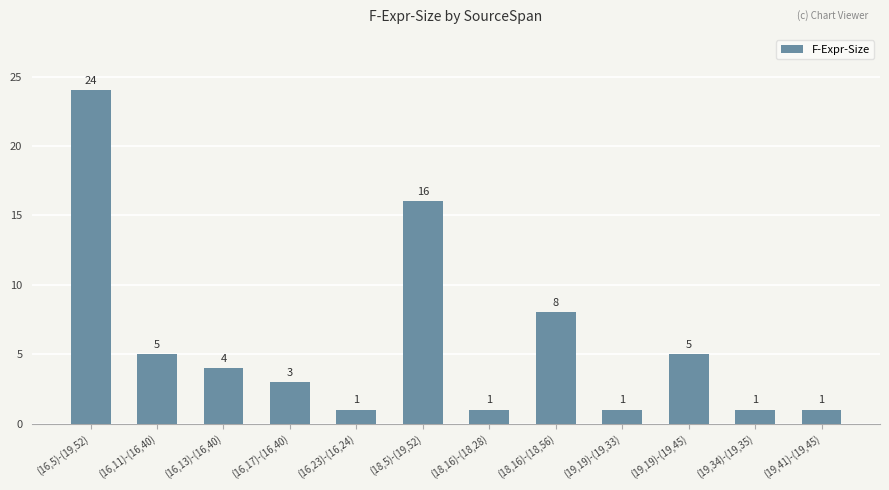

How many bars are there in total?

12